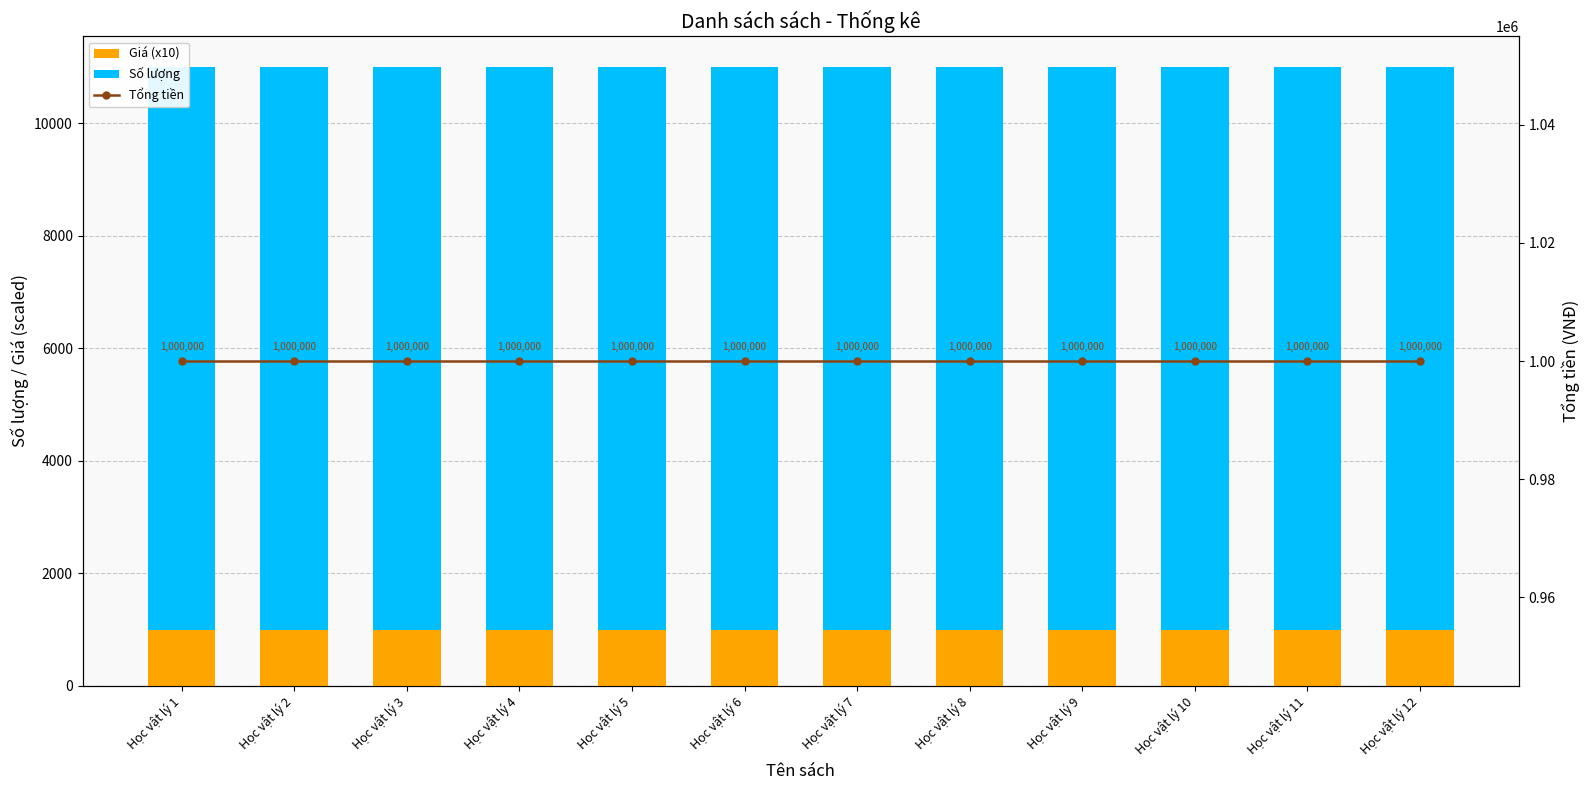

Does the chart contain any negative values?

No